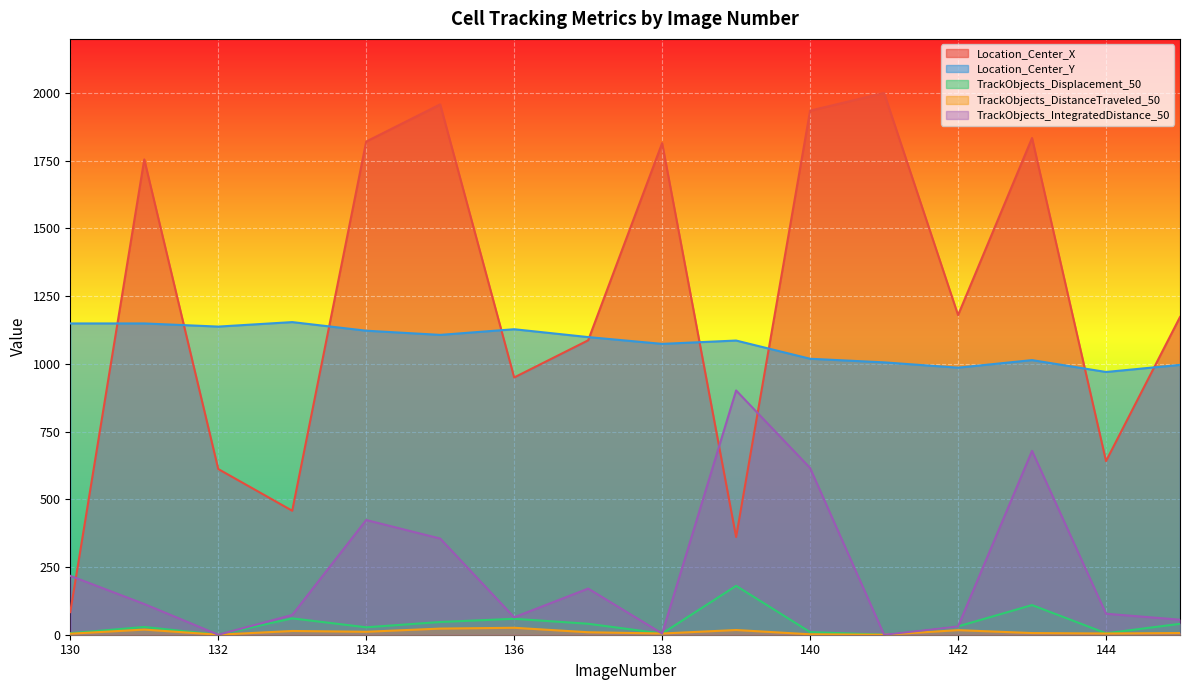

How many lines are shown in the chart?

5